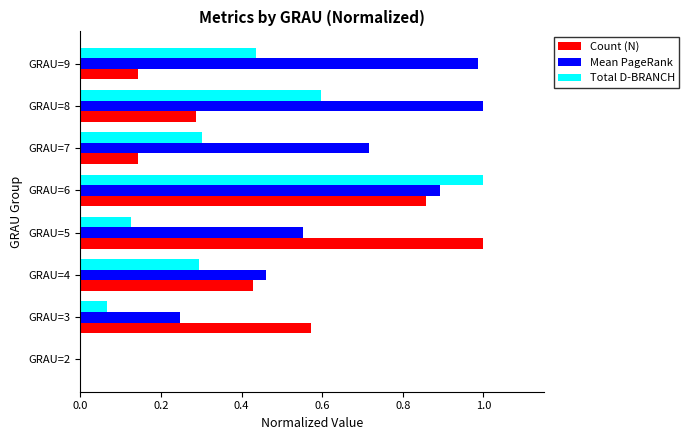

Is the value of Count (N) at GRAU=7 greater than the value of Total D-BRANCH at GRAU=7?

No